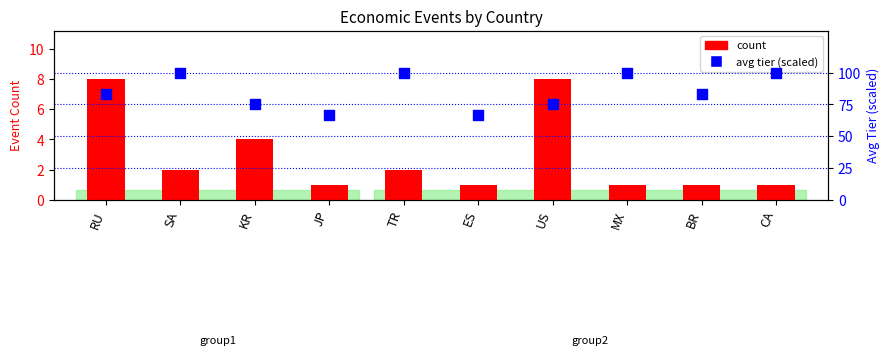

What is the total value across all series at CA?

101.0